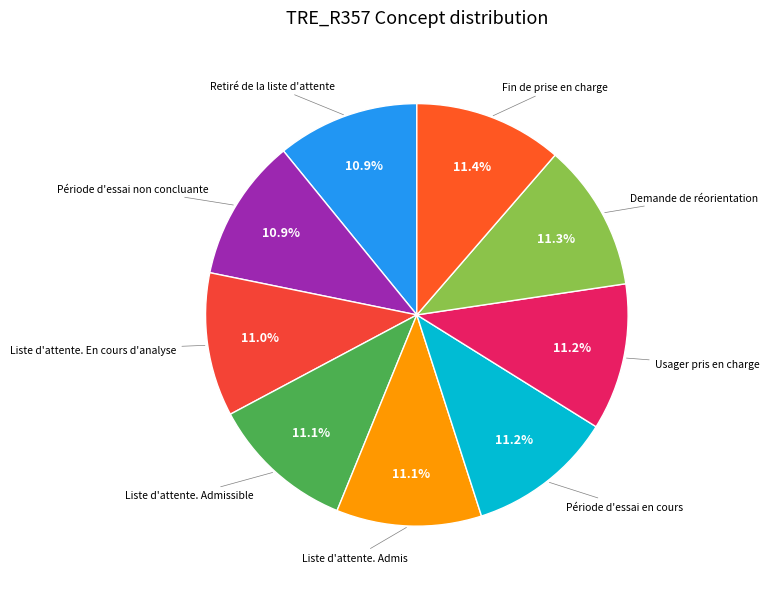

How many slices are in this pie chart?

9